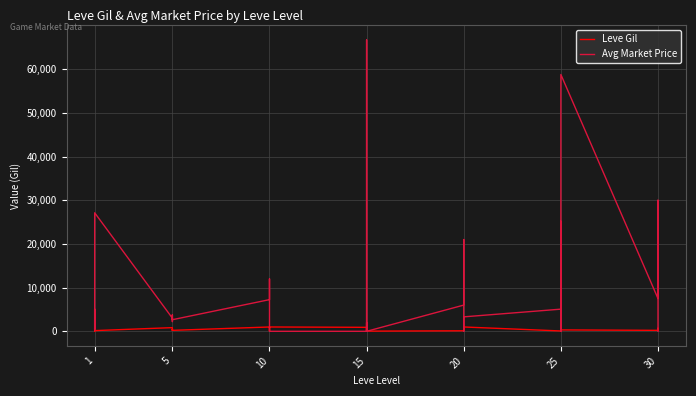

What is the sum of all Leve Gil values?

20235